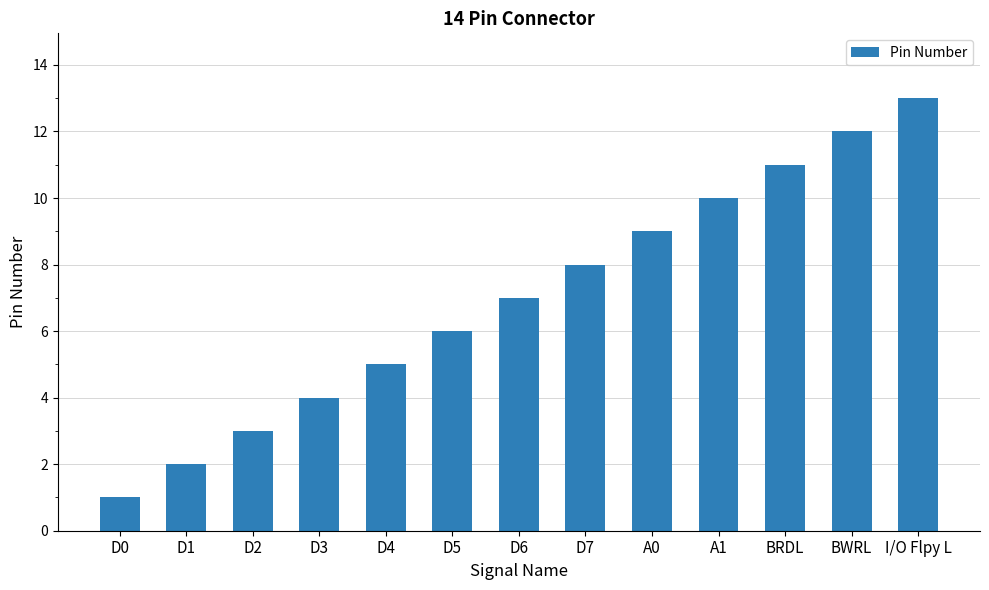

The value at A0 is 15. True or false?

False